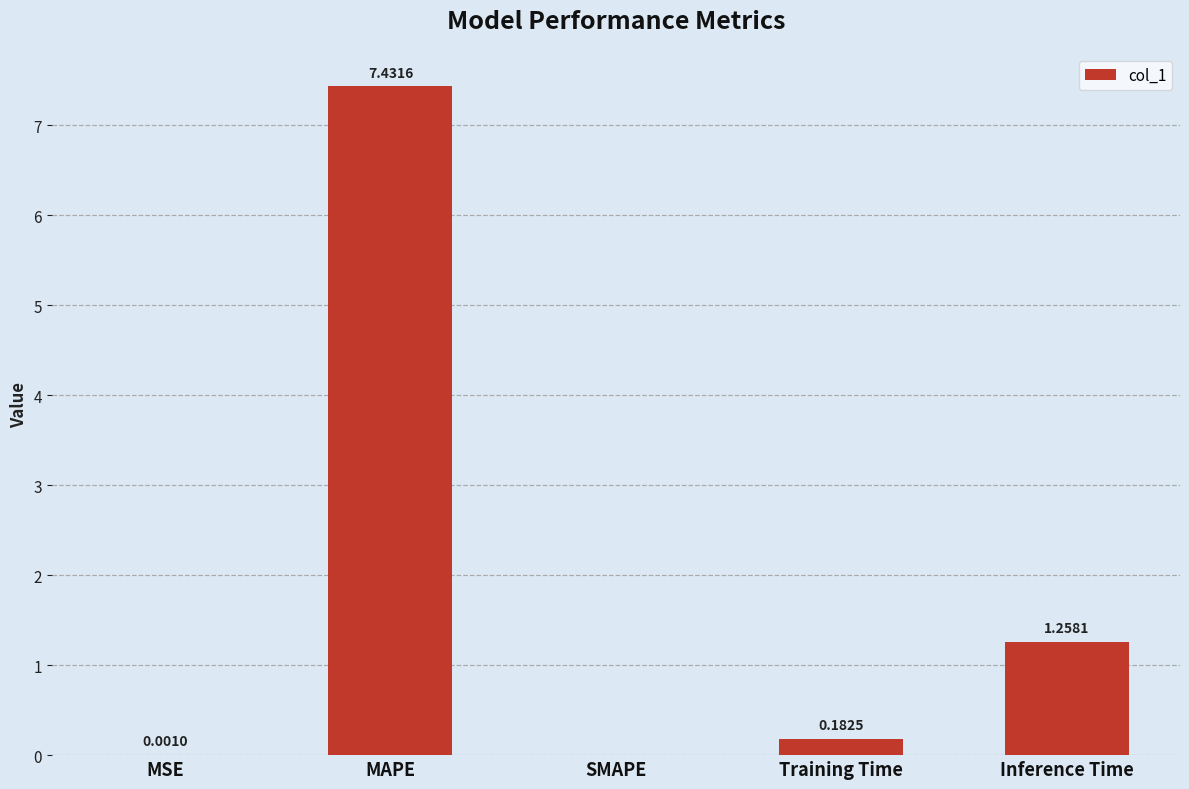

At which label is the value closest to 3?

Inference Time